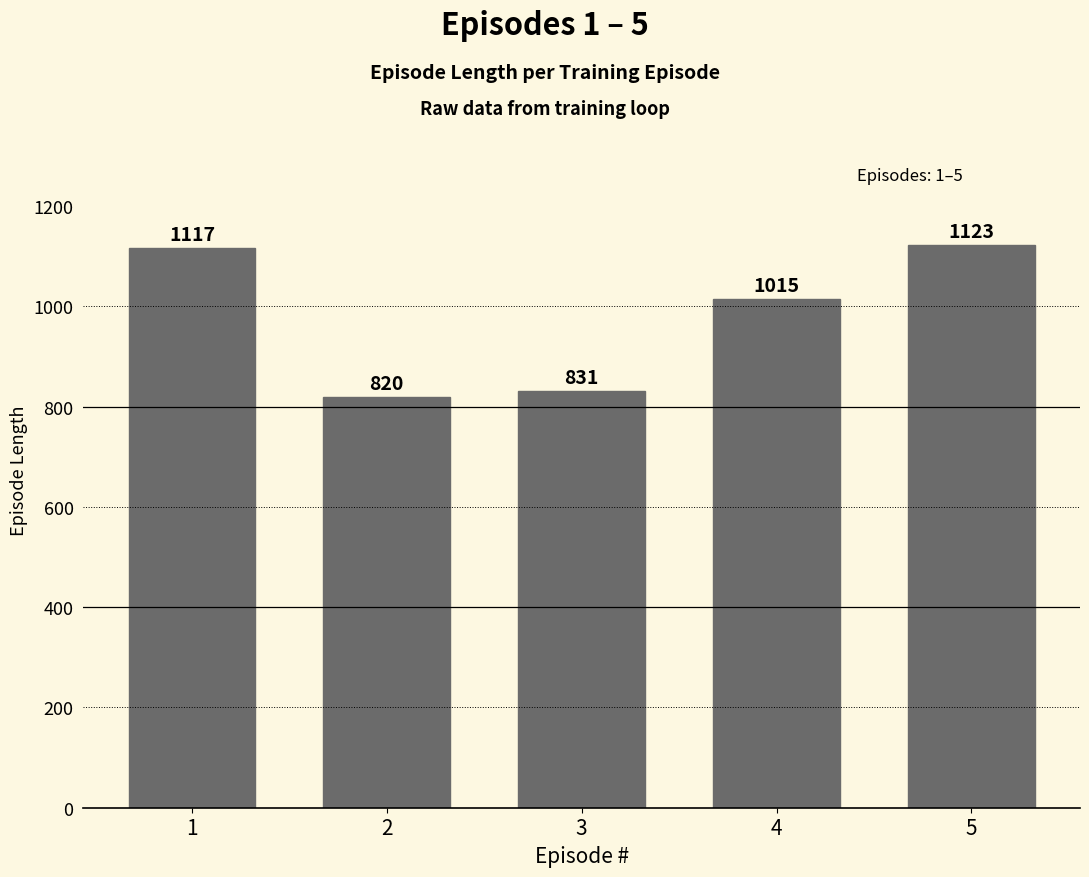

The value at 1 is 394. True or false?

False